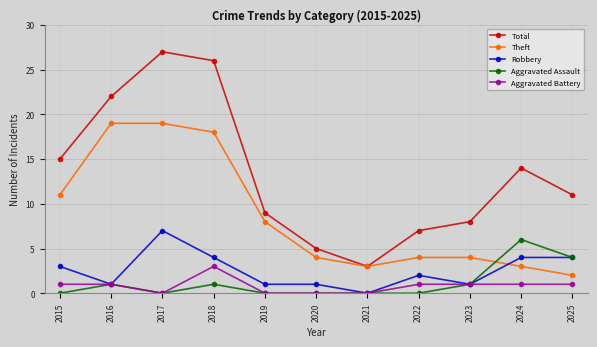

What is the difference between the Total values at 2020 and 2019?

4